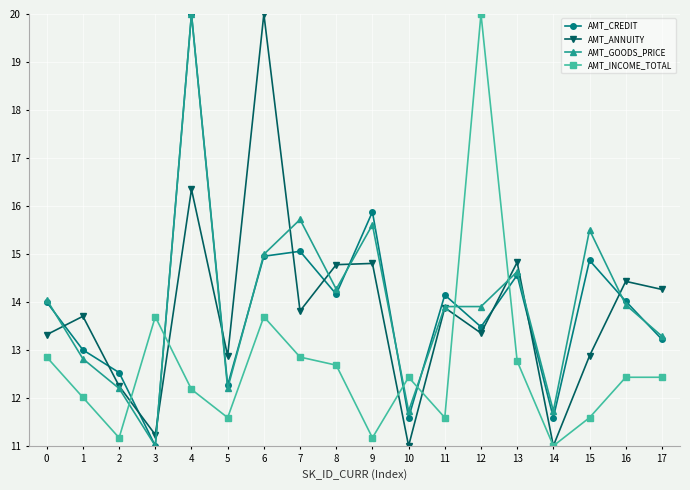

At which category is the sum across all series the highest?

4